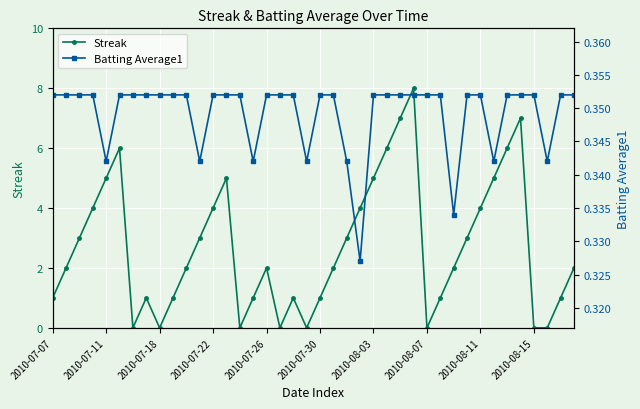

Which series has the largest total across all categories?

Streak